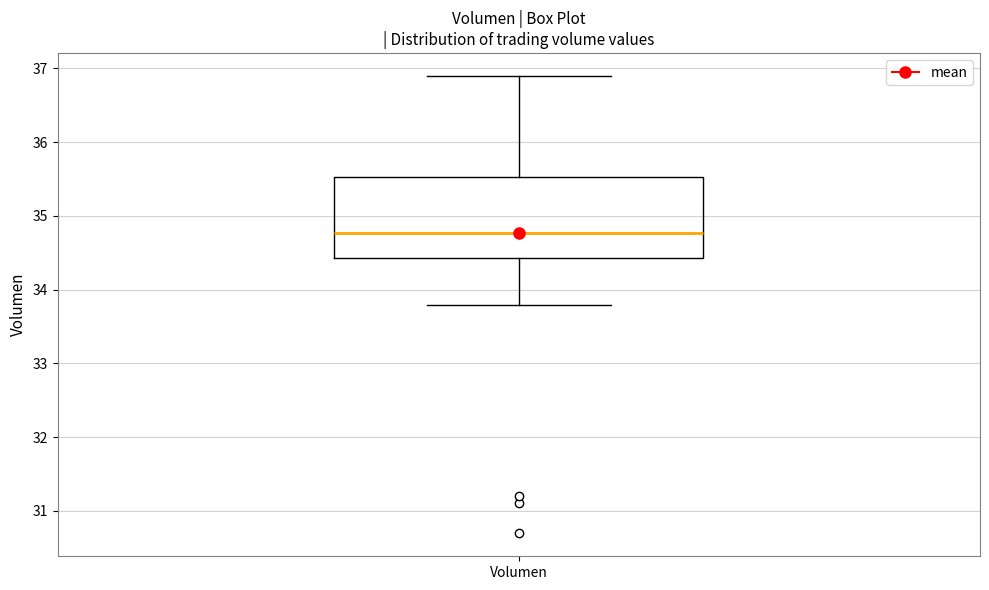

Transcribe this box plot: give where the median line is, the range the box spans, and where the two whiskers end, as read against the y-axis. The values are not printed on the chart, so give them approximately, as read against the axis.

median 34.8, box 34.4 to 35.5, whiskers 33.8 to 36.9